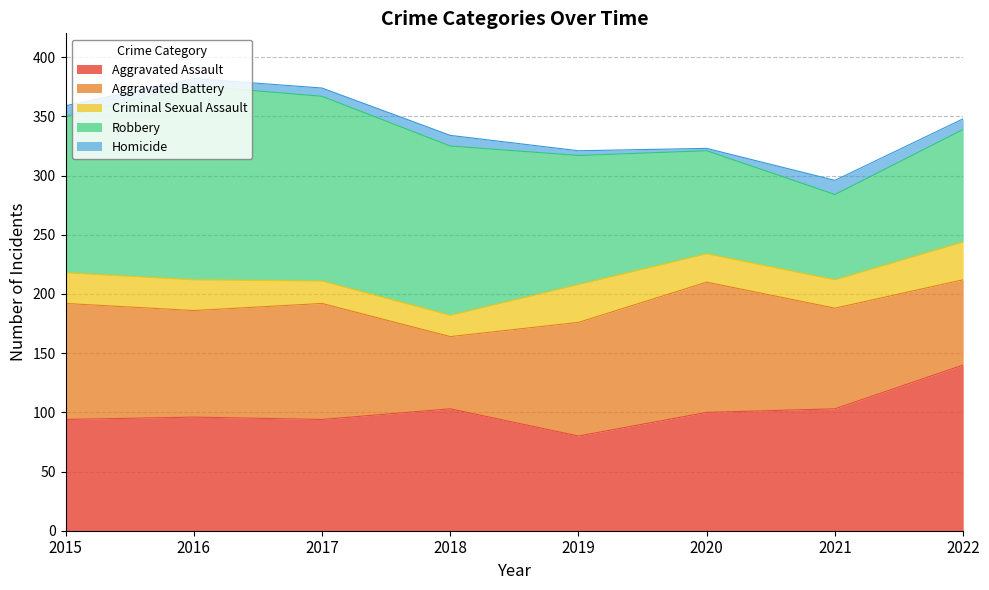

How many categories are shown in the chart?

8